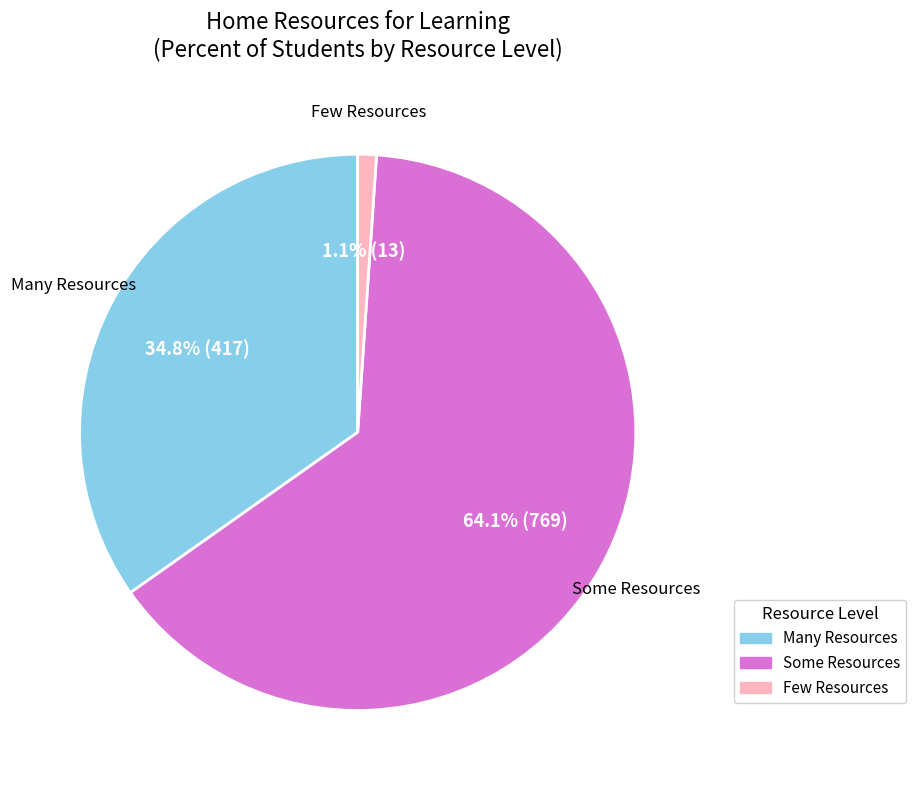

How many slices are in this pie chart?

3